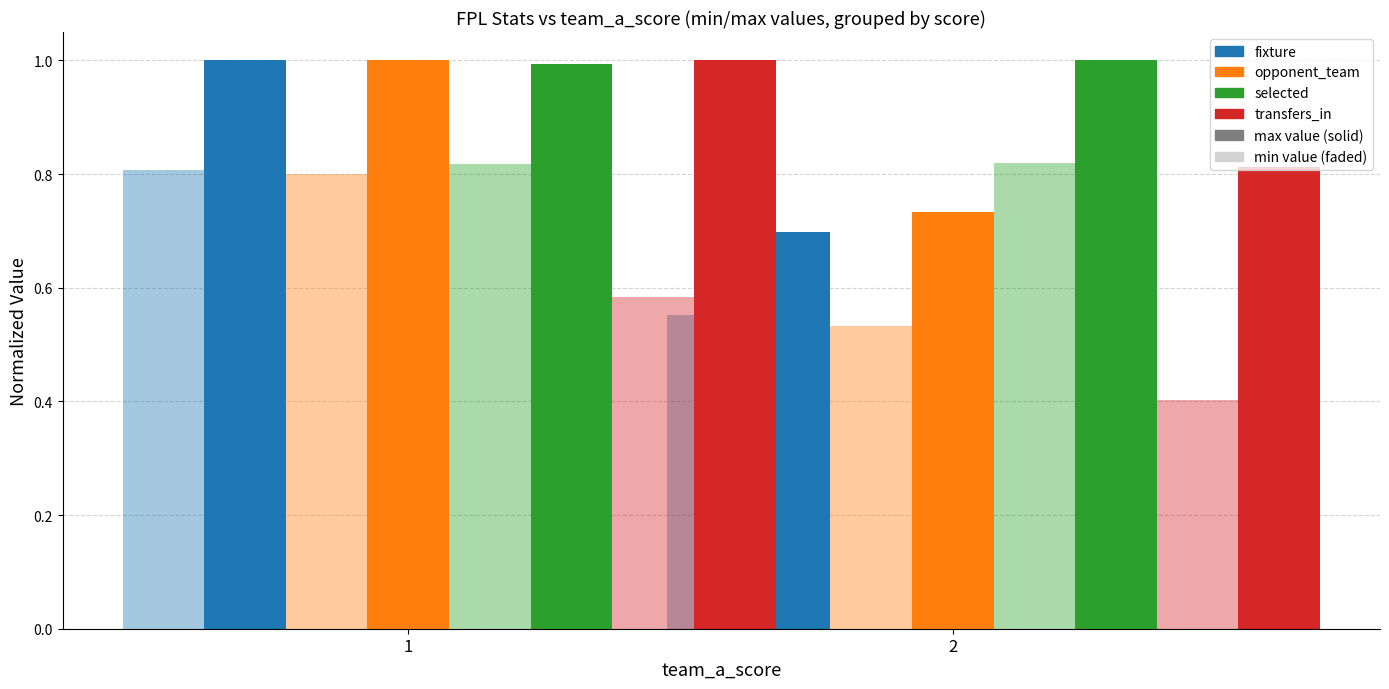

Count the number of categories in the chart.

2